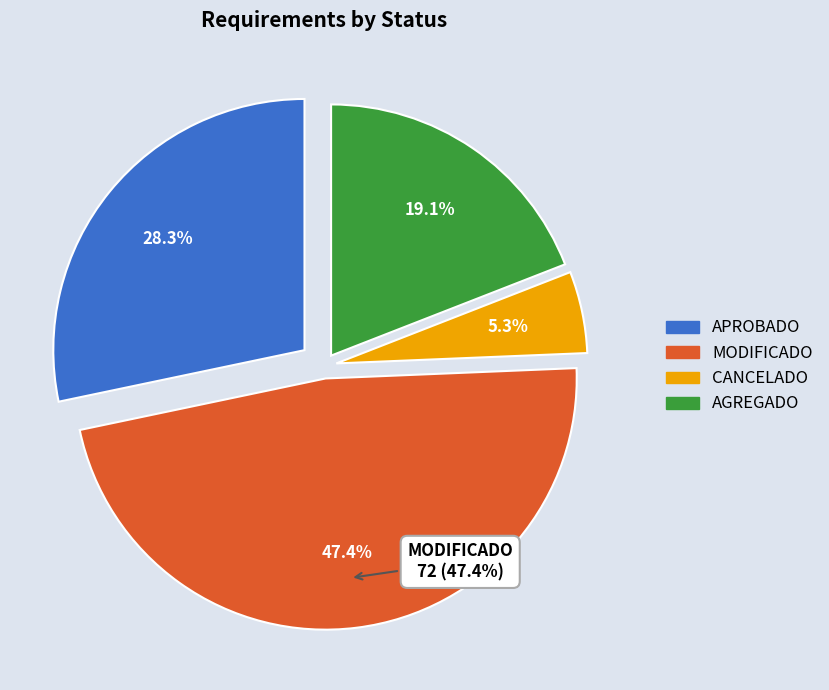

How many slices are in this pie chart?

4